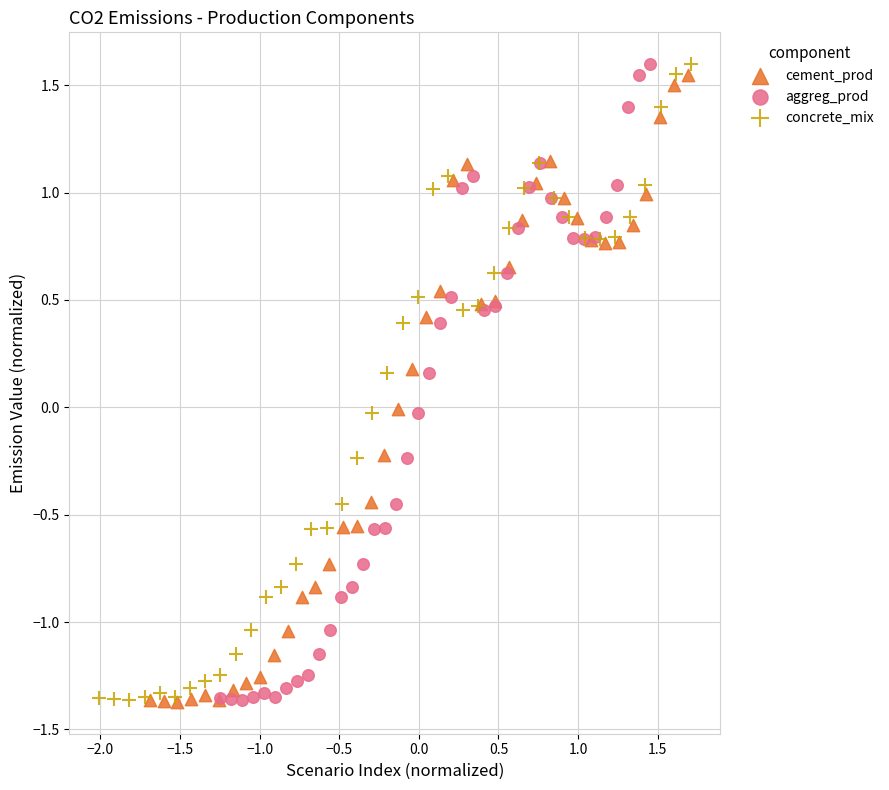

Which series has the largest Y range (max minus min)?

concrete_mix